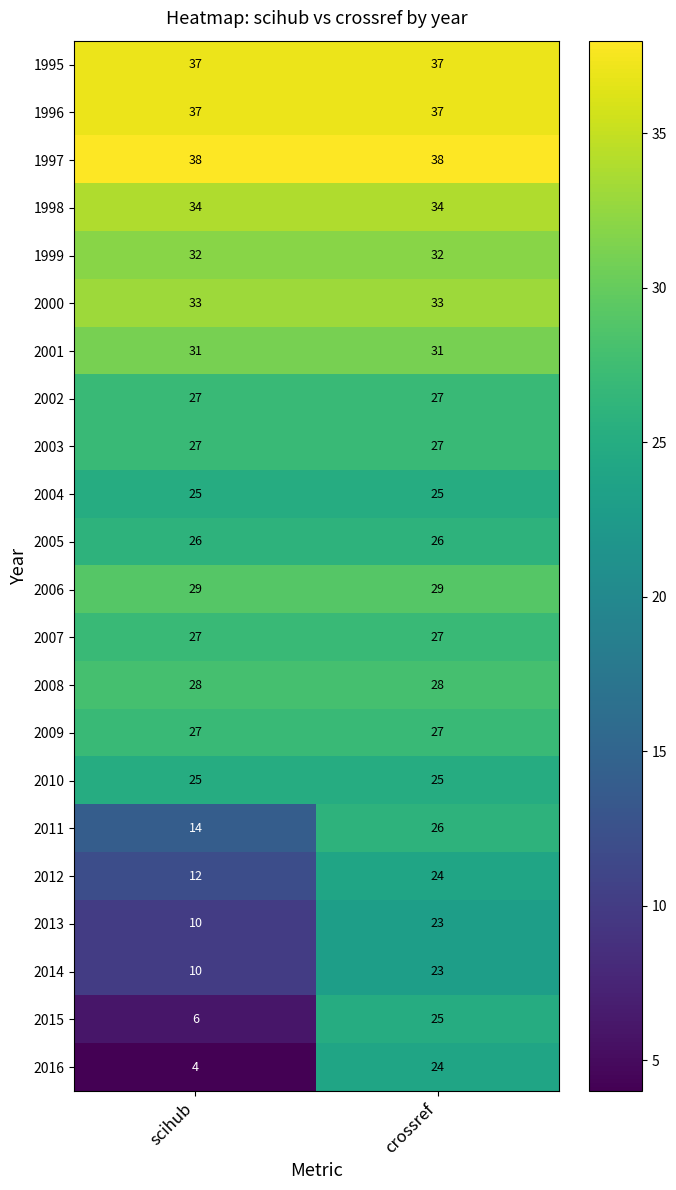

What is the minimum value for 2007?

27